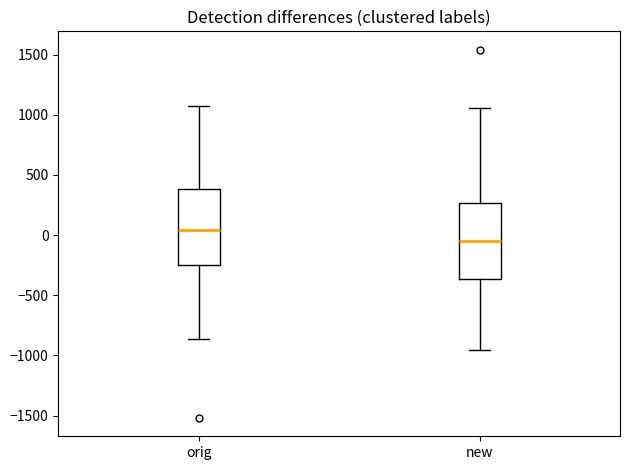

Reading left to right, read every box against the y-axis: the position of its median line, the range the box covers, and the ends of its whiskers. The values are not printed on the chart, so give them approximately, as read against the axis.

orig: median 50, box -250 to 400, whiskers -850 to 1050
new: median -50, box -350 to 250, whiskers -950 to 1050